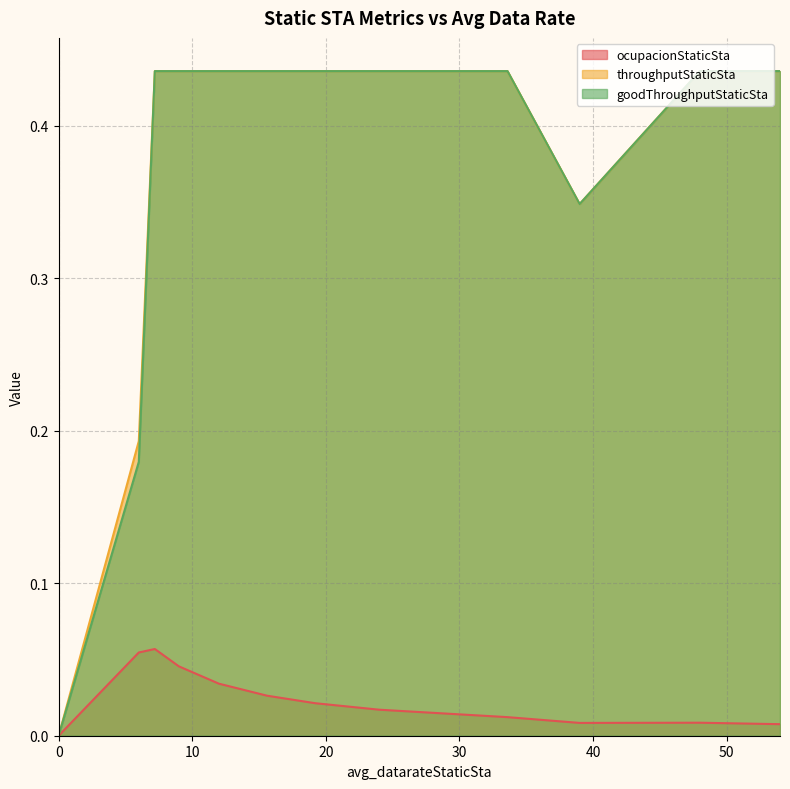

Between 54.0 and 24.0, which is larger?

24.0